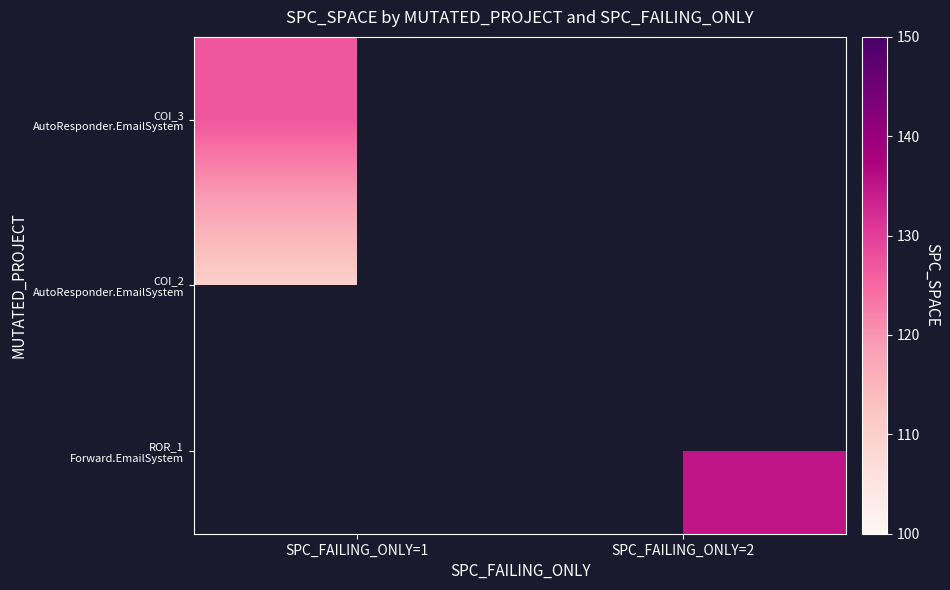

Where is COI_3 AutoResponder.EmailSystem nearest to the value 127?

SPC_FAILING_ONLY=1